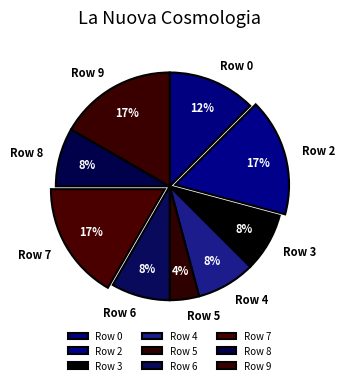

Combined, do Row 7 and Row 2 account for over 50%?

No